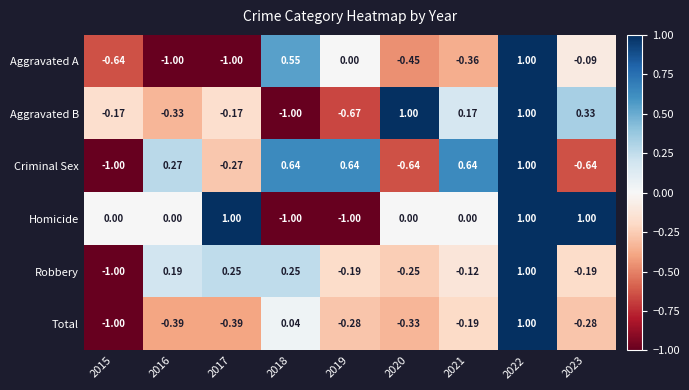

Which series has the largest total across all categories?

Homicide